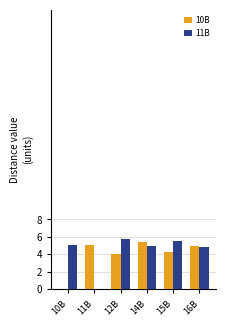

What is the difference between the 10B values at 16B and 12B?

1.0